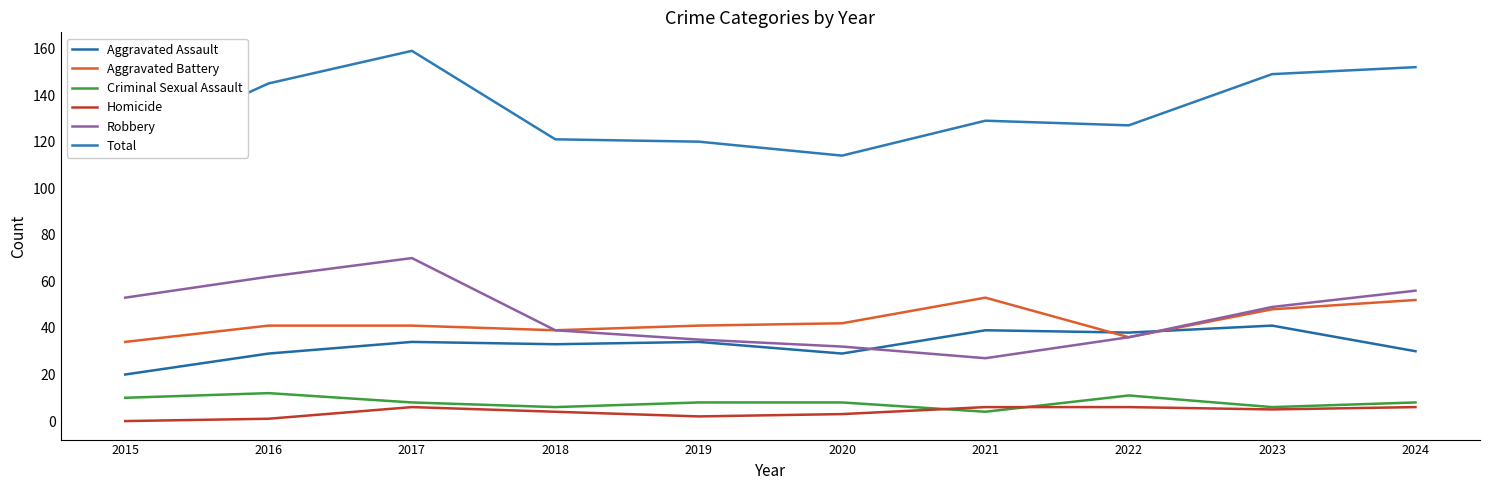

At which label is Aggravated Assault closest to 30?

2024